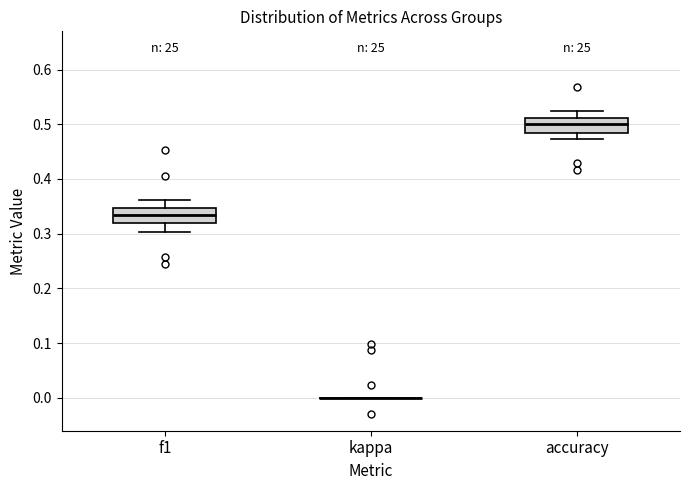

Reading left to right, transcribe this box plot: for each box, give where its median line is, the range the box spans, and where its two whiskers end, as read against the y-axis. The values are not printed on the chart, so give them approximately, as read against the axis.

f1: median 0.33, box 0.32 to 0.35, whiskers 0.30 to 0.36
kappa: box collapsed to a line at 0.00, whiskers 0.00 to 0.00
accuracy: median 0.50, box 0.48 to 0.51, whiskers 0.47 to 0.53